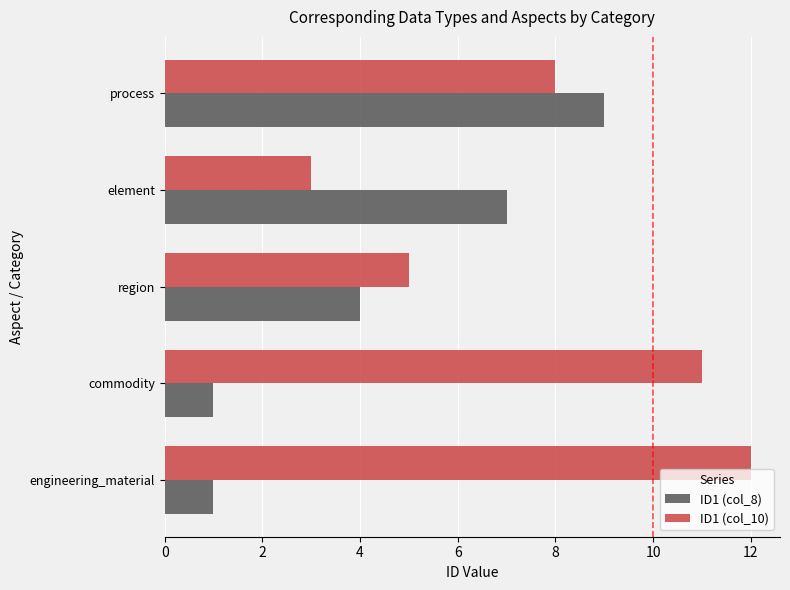

Where is ID1 (col_8) nearest to the value 5?

region